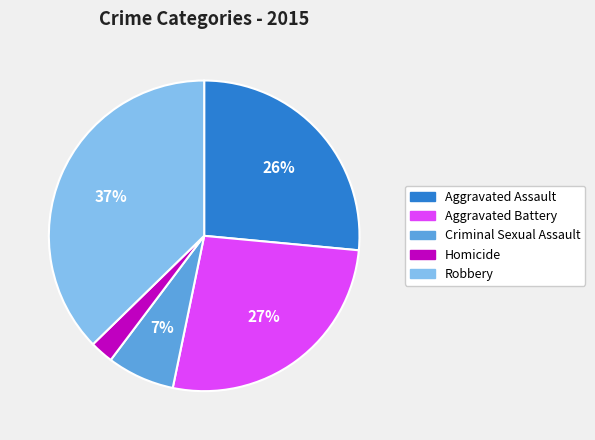

Which has a higher value, Criminal Sexual Assault or Homicide?

Criminal Sexual Assault